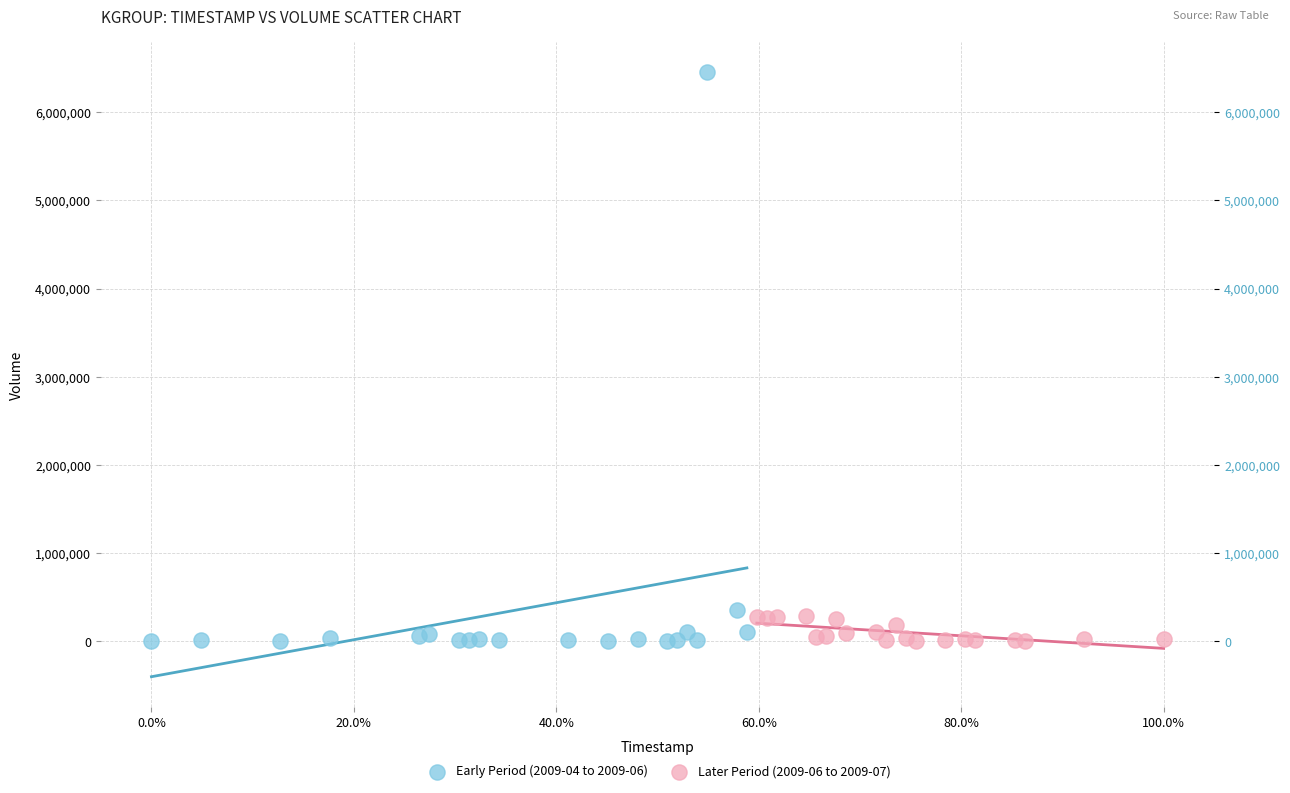

Which series reaches the maximum Y coordinate?

Early Period (2009-04 to 2009-06)